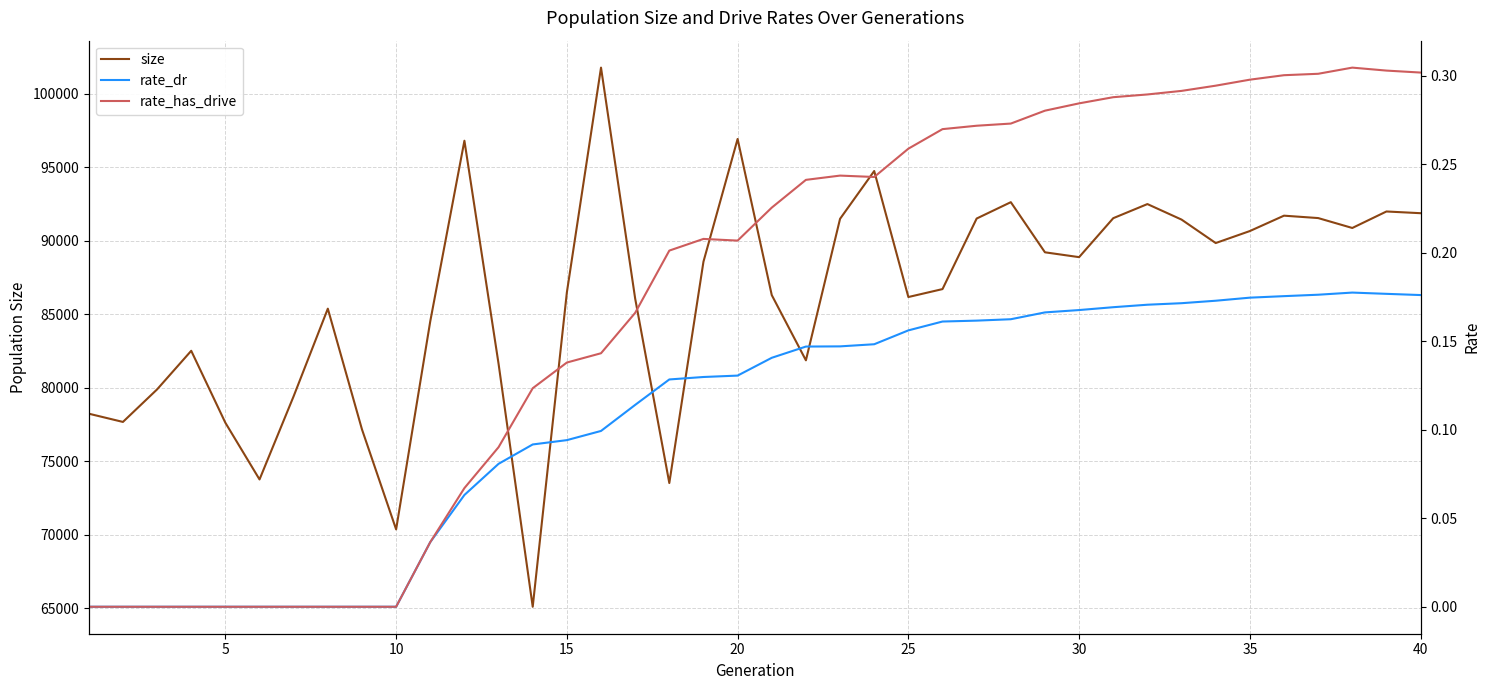

Which series has the largest total across all categories?

size